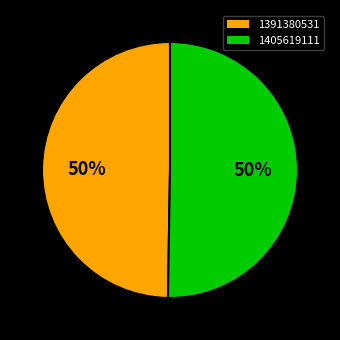

Which slice represents more than half of the pie?

1405619111